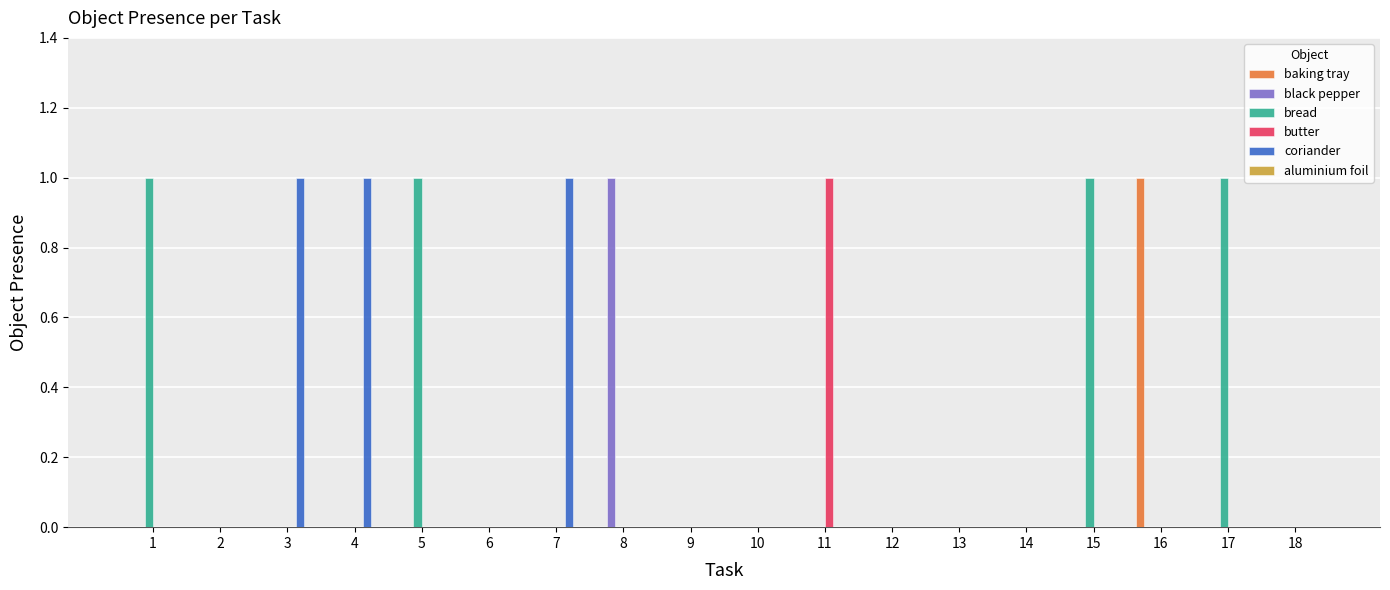

Between 7 and 13, which series saw the biggest shift?

coriander